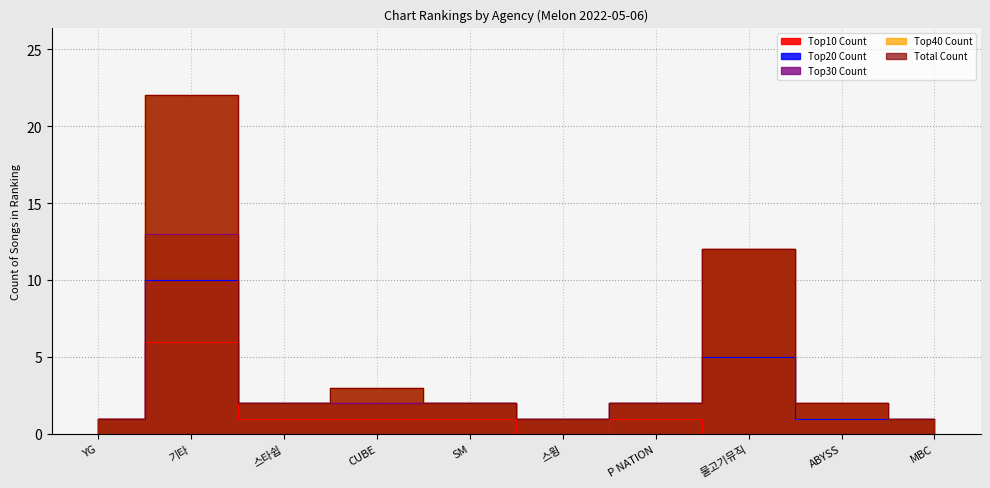

Rank the series by their maximum value, from lowest to highest.

Top10 Count, Top20 Count, Top30 Count, Top40 Count, Total Count